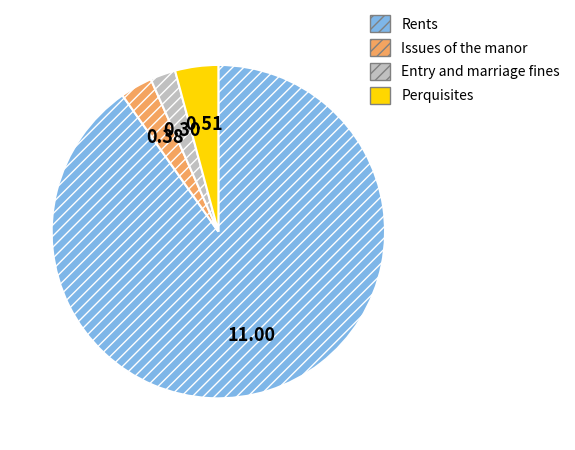

Between Issues of the manor and Rents, which is larger?

Rents